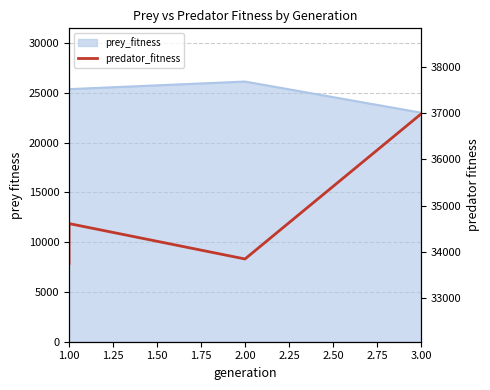

Which has a higher value, 1.00 or 2.00?

2.00